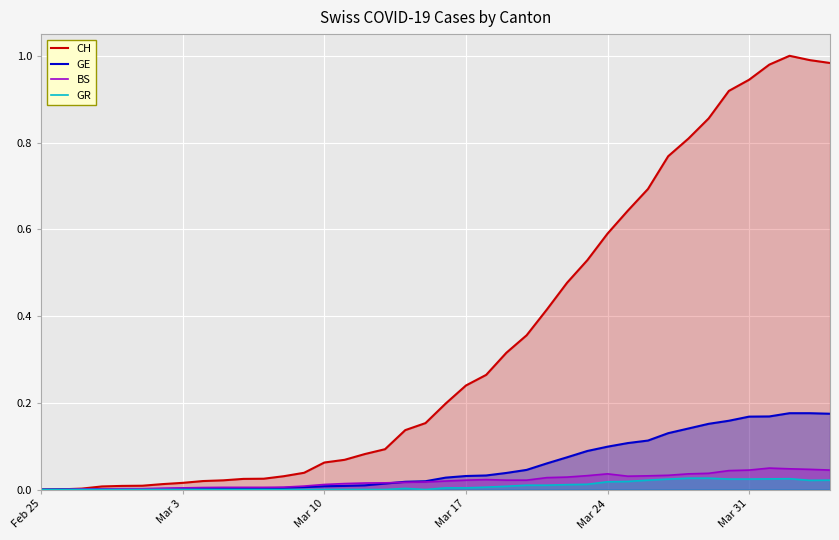

Which series has the largest total across all categories?

CH